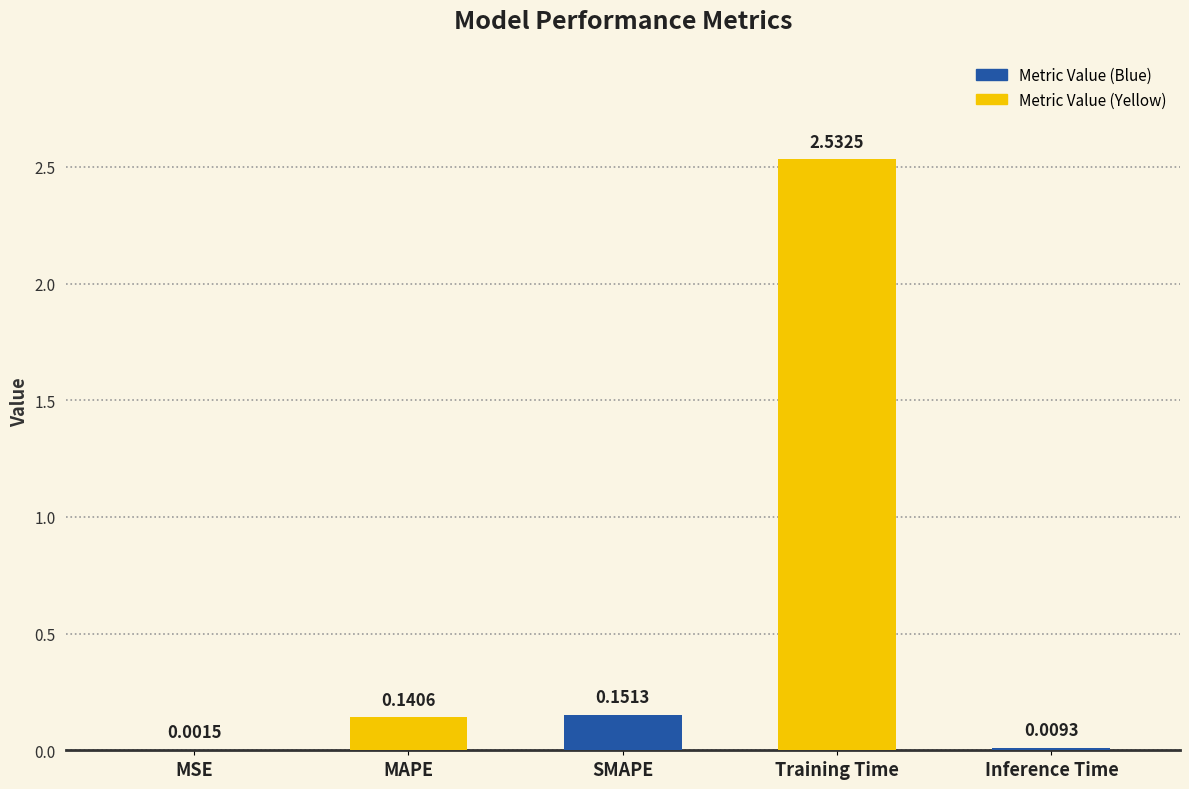

Which label corresponds to the largest value in the chart?

Training Time